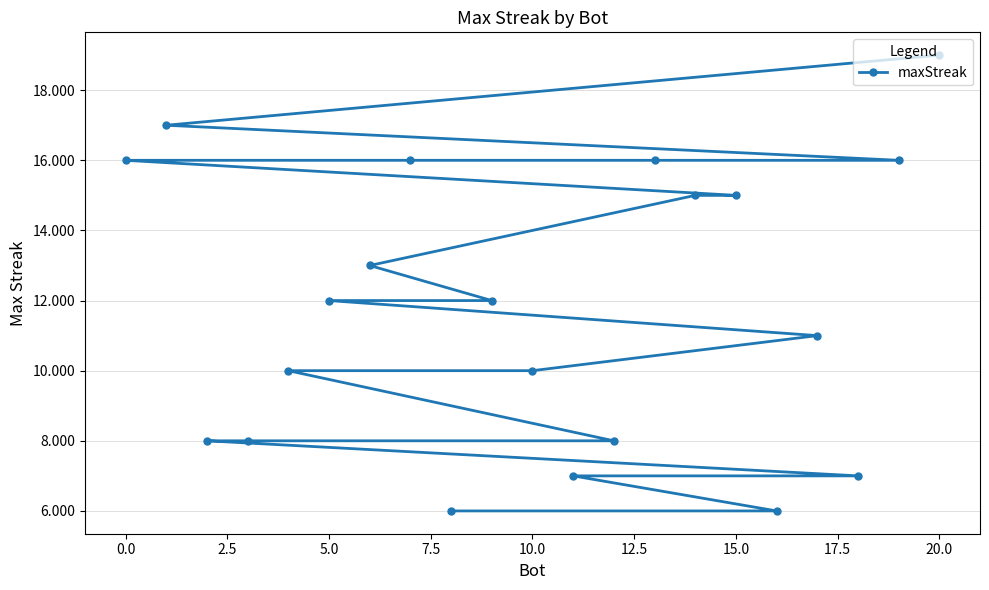

The chart shows a value of 17 at 10.0. True or false?

False